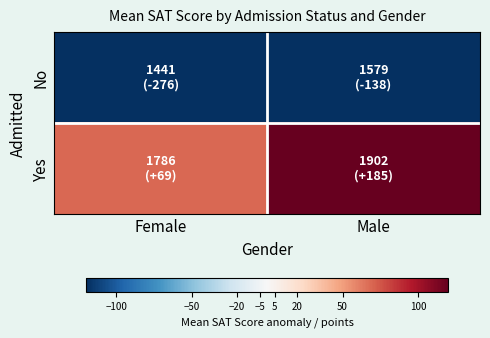

Reading left to right, extract all data points from this chart.

No: Female=-276.2	Male=-138.3
Yes: Female=68.9	Male=185.0